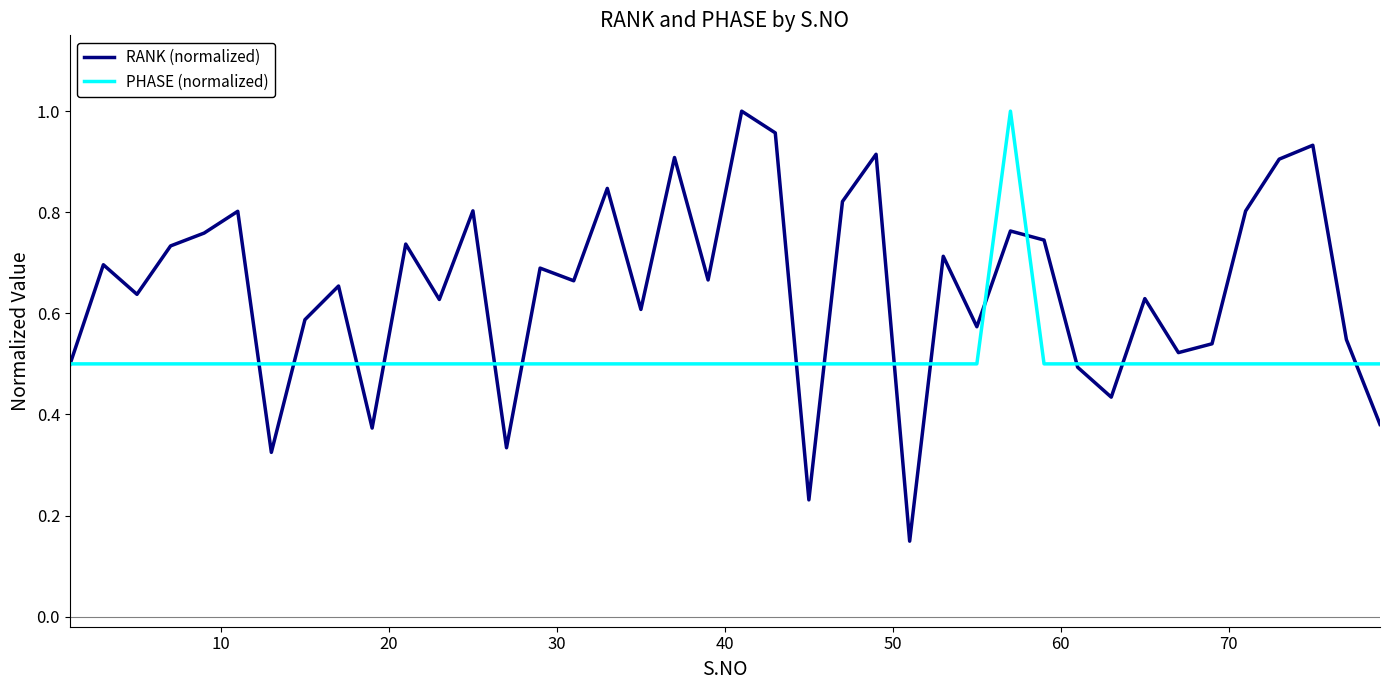

Which series has the largest range (max minus min)?

RANK (normalized)